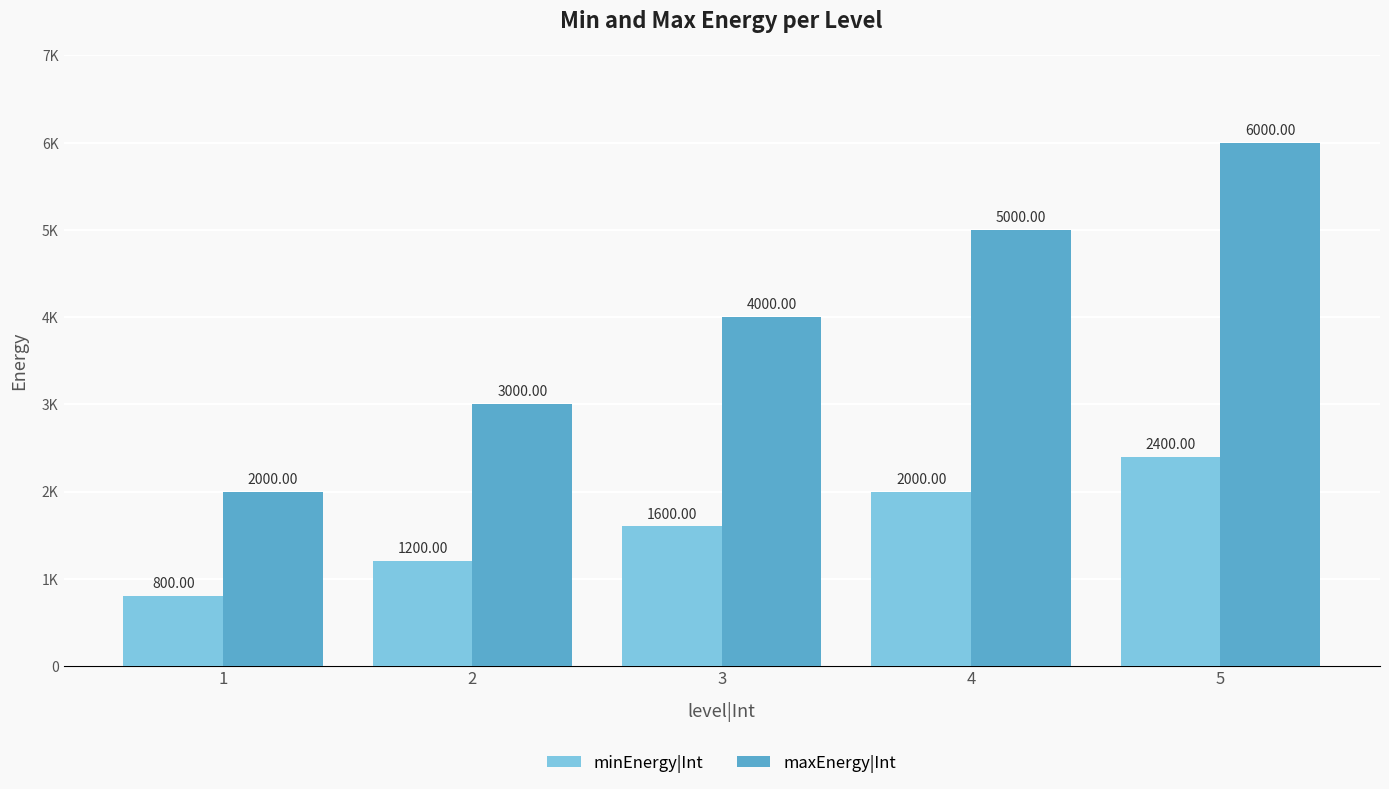

Which category has the highest value in the maxEnergy|Int series?

5